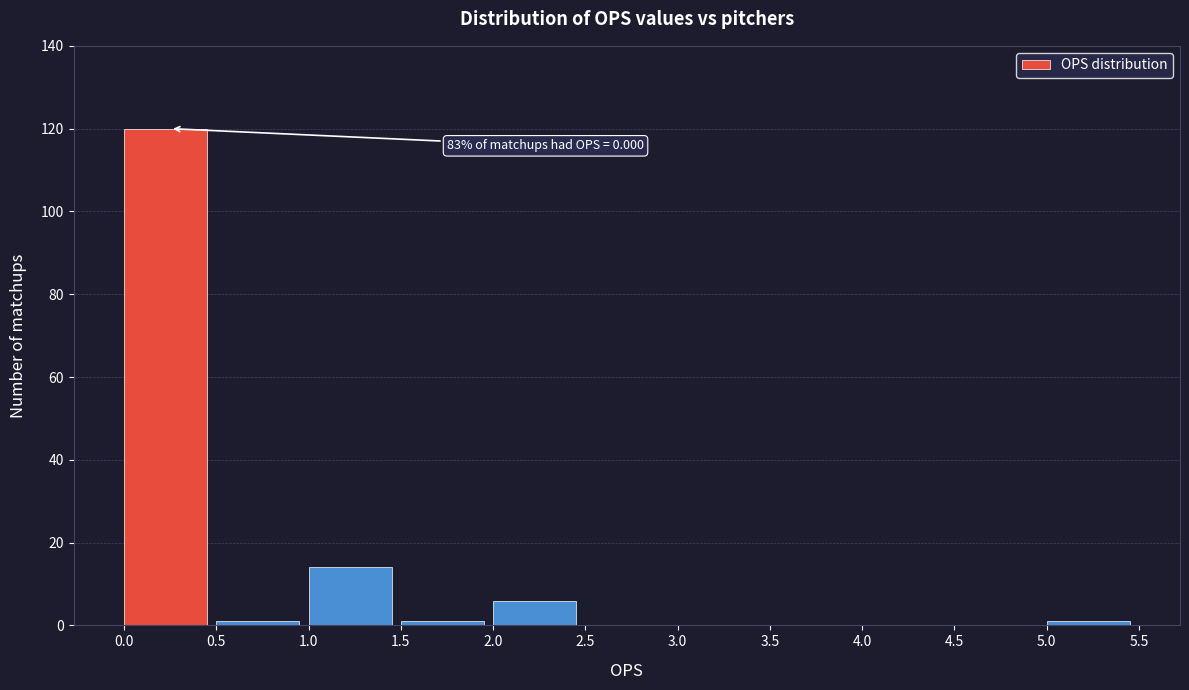

Which range on the x-axis has the tallest bar?

0.0 to 0.5